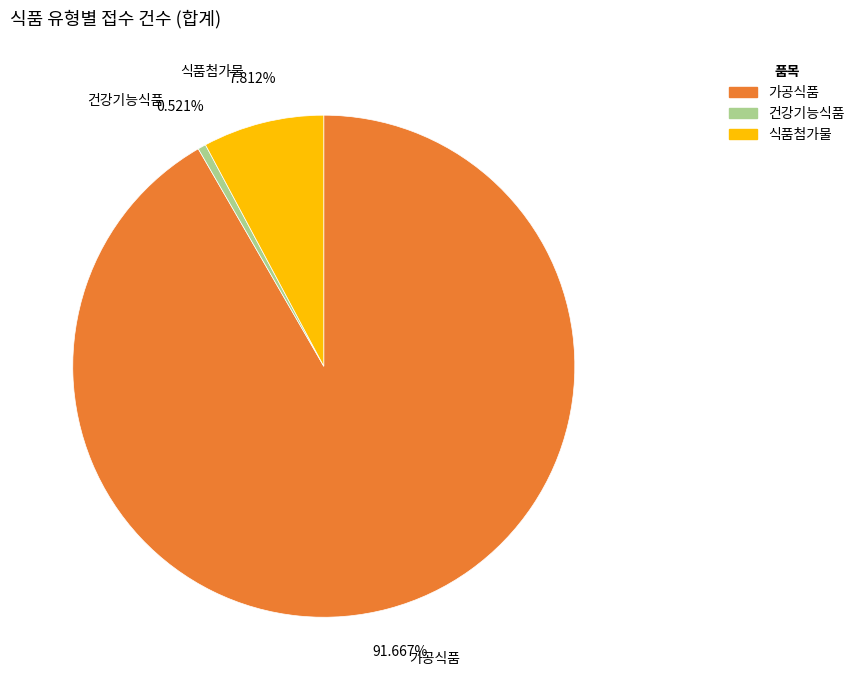

Is the sum of 가공식품 and 건강기능식품 greater than half?

Yes